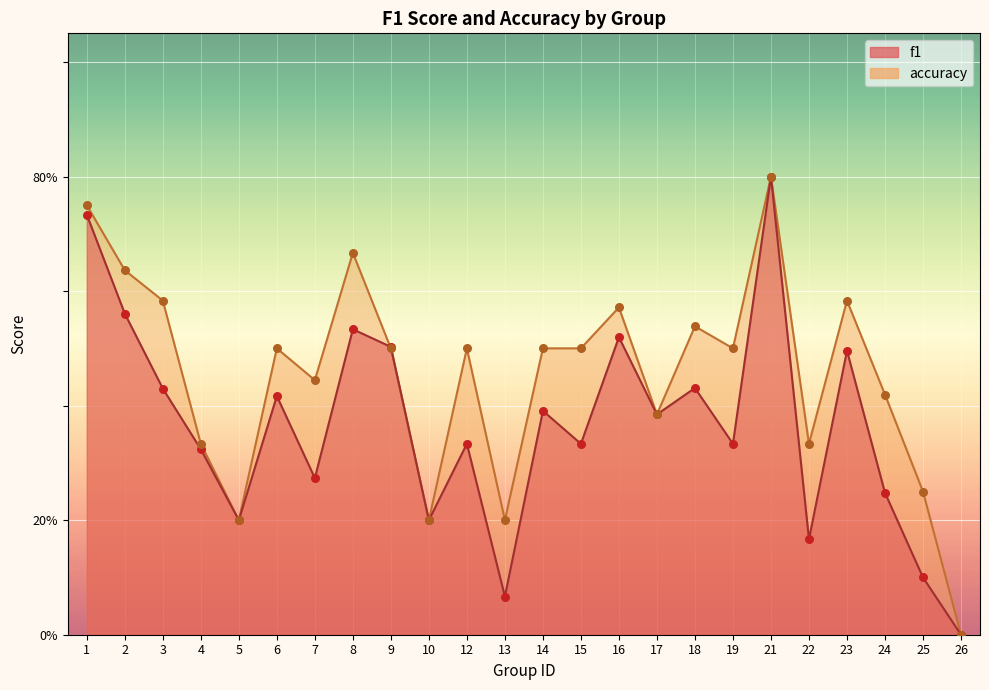

At which category is the sum across all series the highest?

21